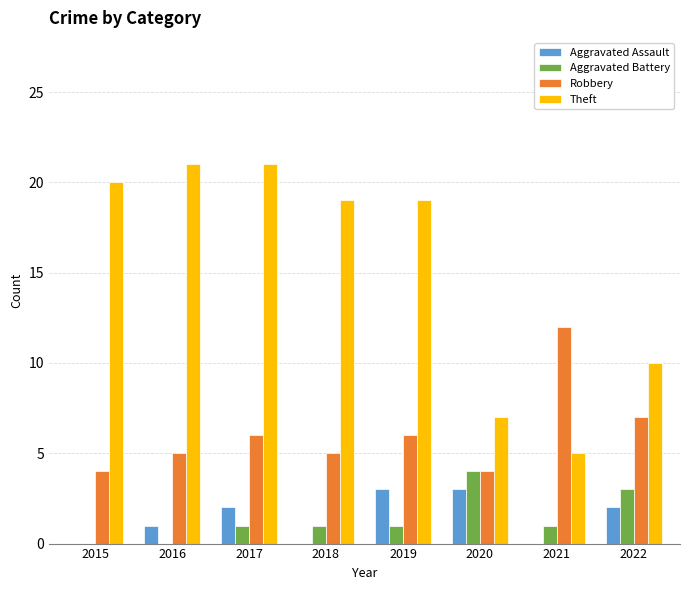

Which series has the widest spread of values?

Theft